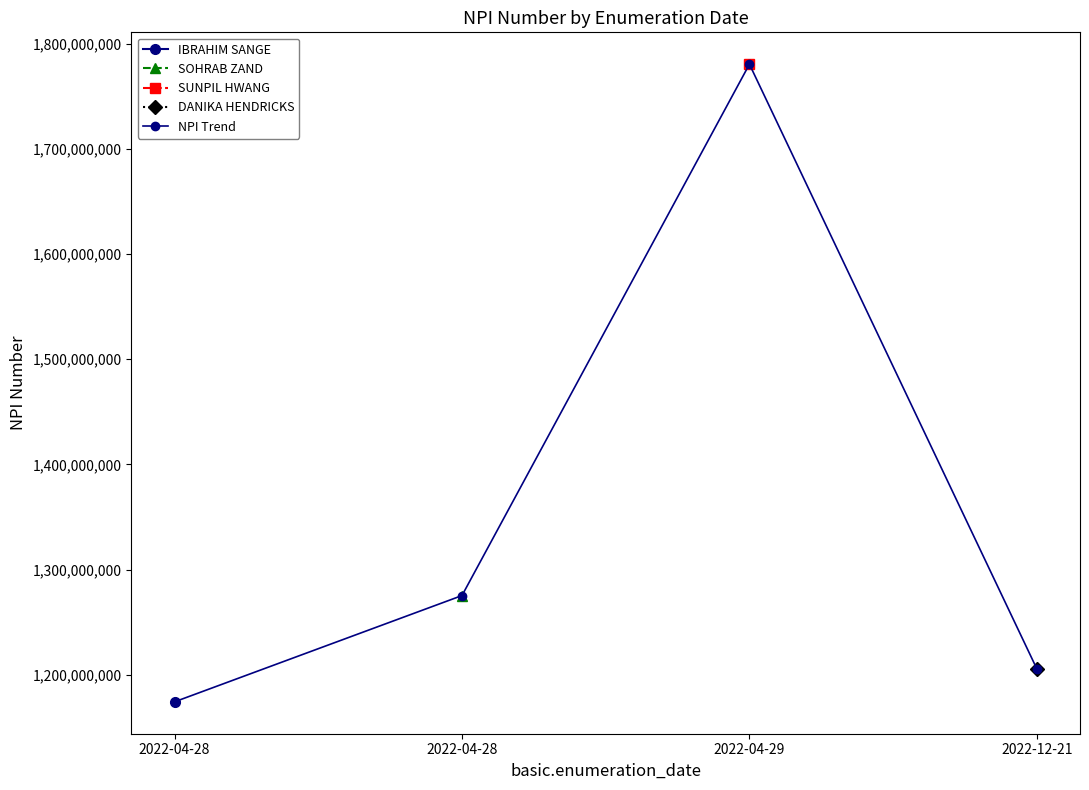

Reading left to right, what are all the values shown in this chart?

2022-04-28=1174268767	2022-04-28=1275278822	2022-04-29=1780329185	2022-12-21=1205548153